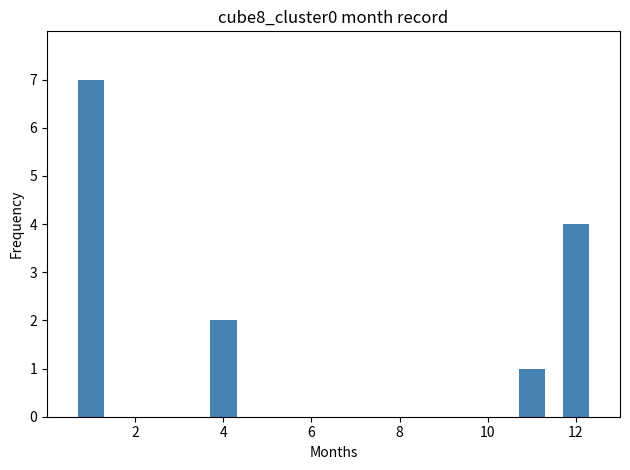

What is the difference between the maximum and second lowest values?

5